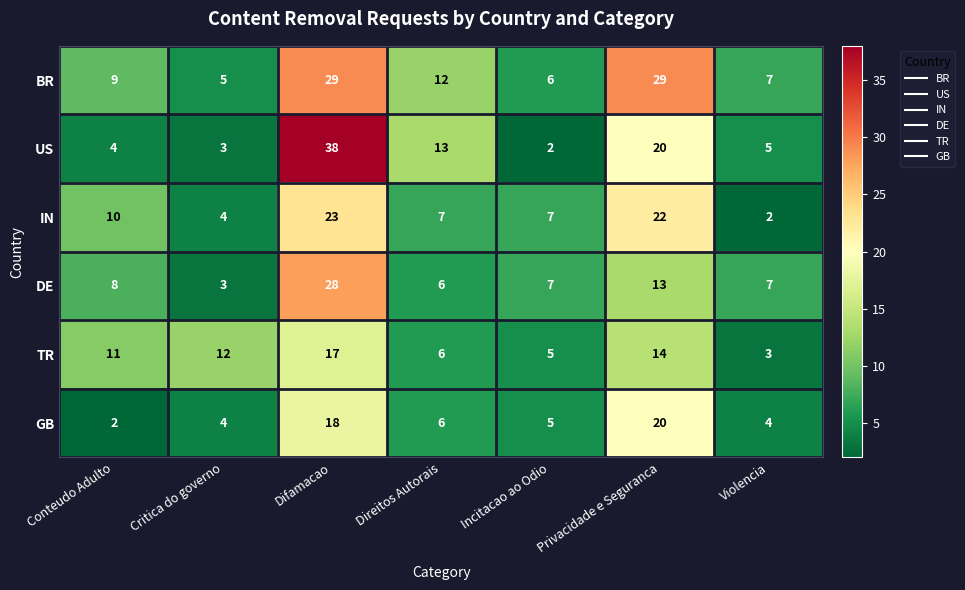

The US series shows 3 at Critica do governo. True or false?

True